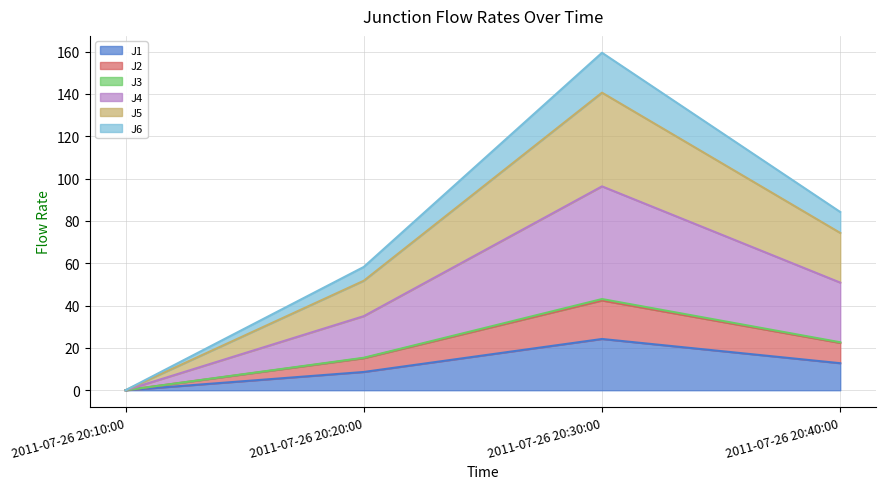

Does the chart have visible grid lines?

Yes